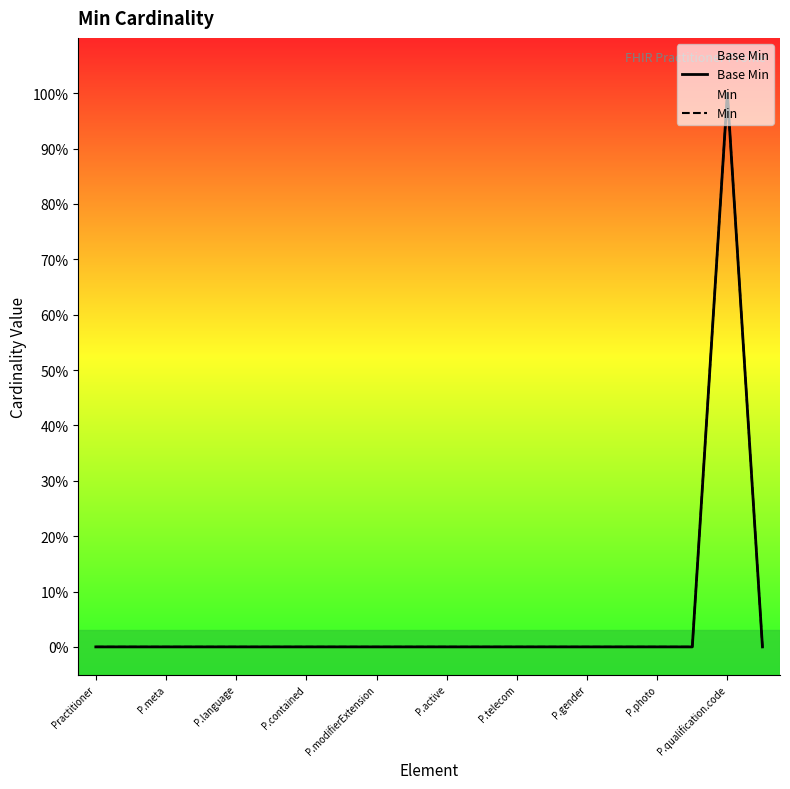

Where is Base Min nearest to the value 0?

Practitioner